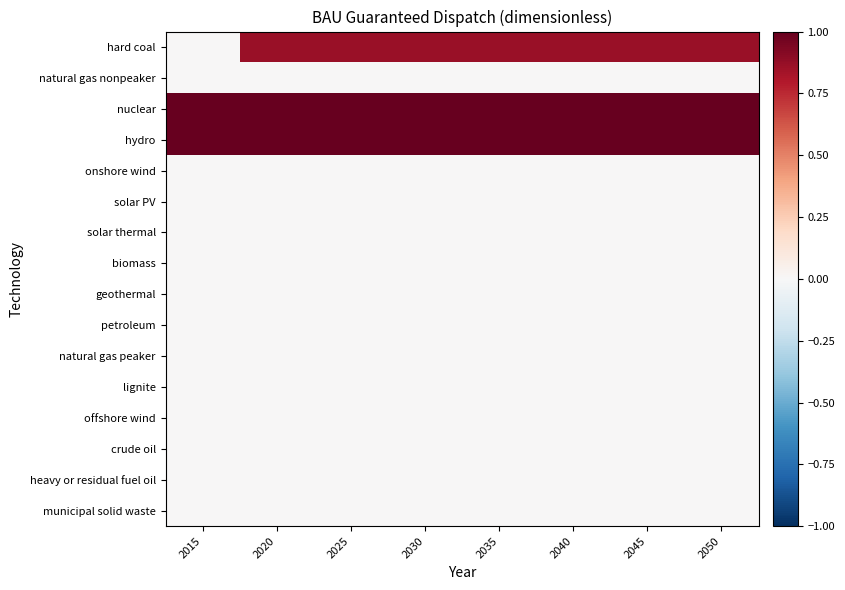

What is the total value across all series at 2020?

2.9